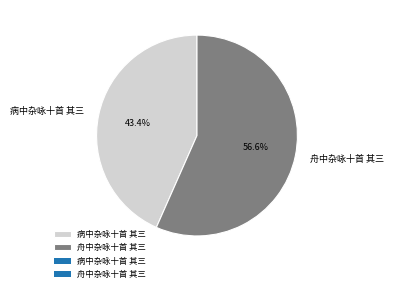

Which slice is the smallest?

病中杂咏十首 其三